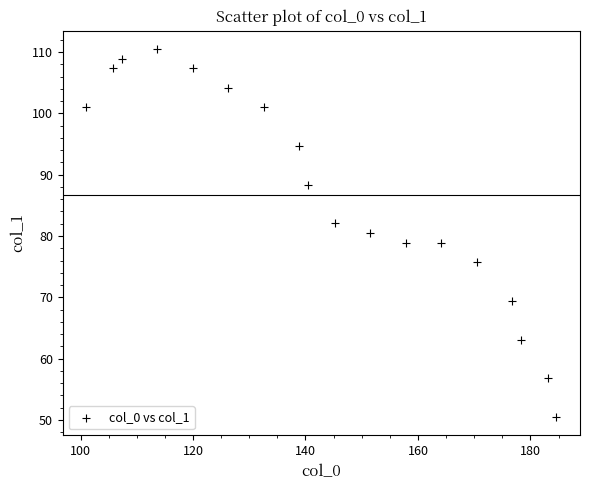

What is the range of Y values (max minus min)?

60.0